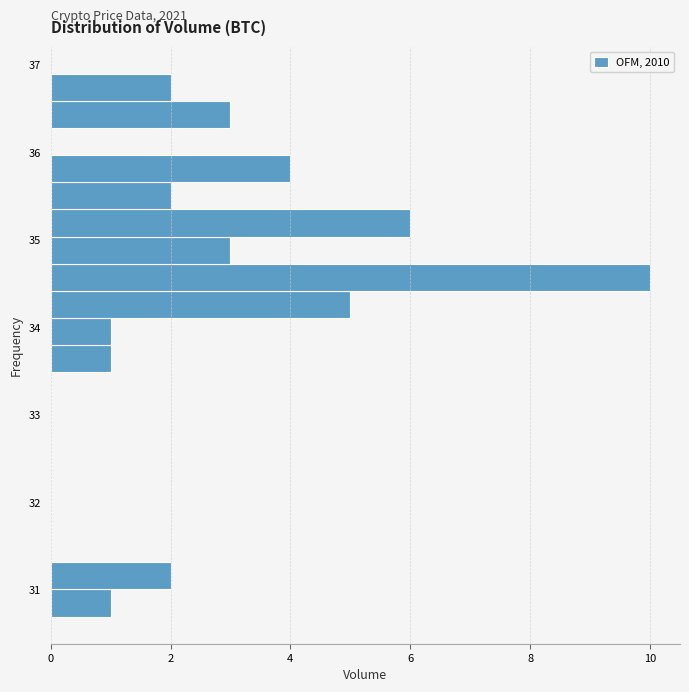

Around what value on the y-axis is the longest bar? Give the approximate position of its centre, as read against the axis.

34.6